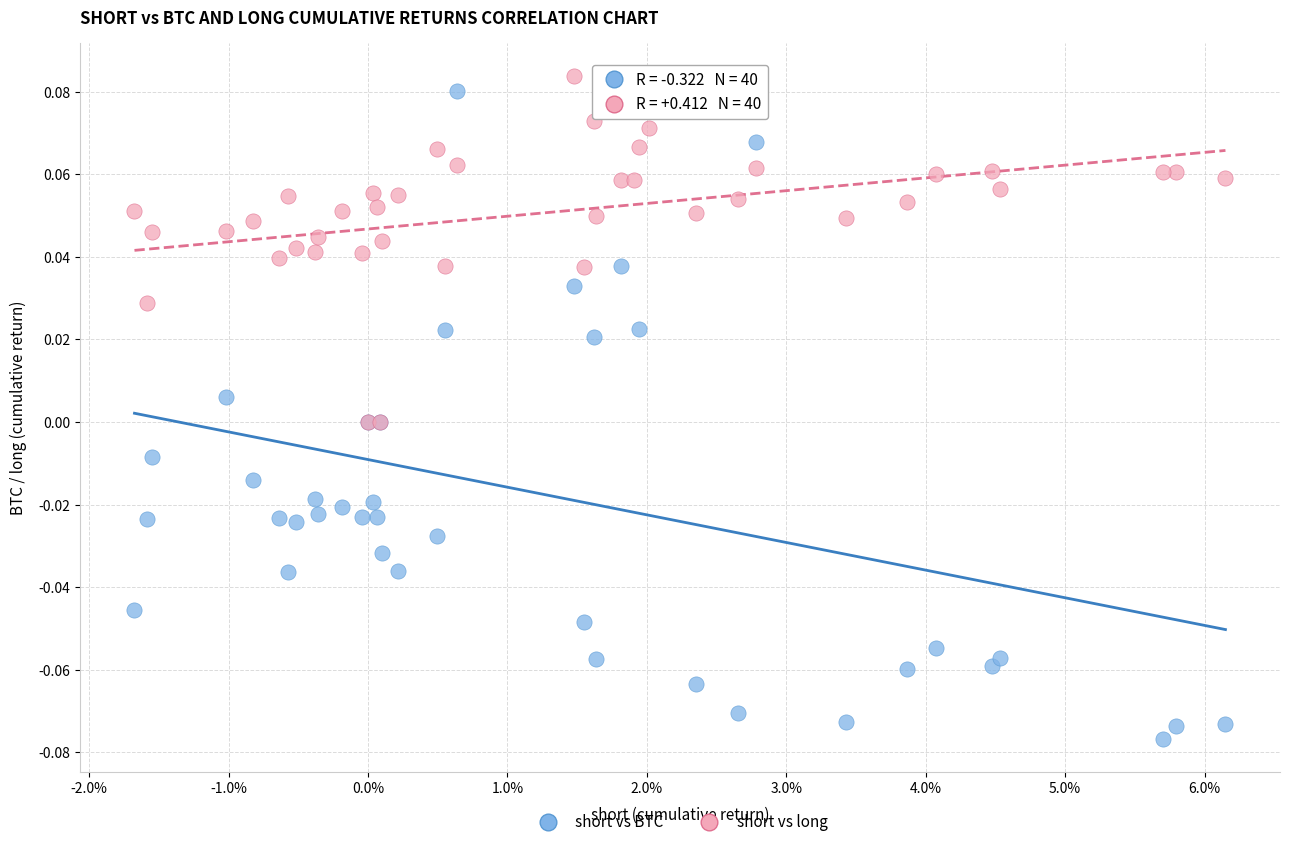

Which series has the largest Y range (max minus min)?

short vs BTC